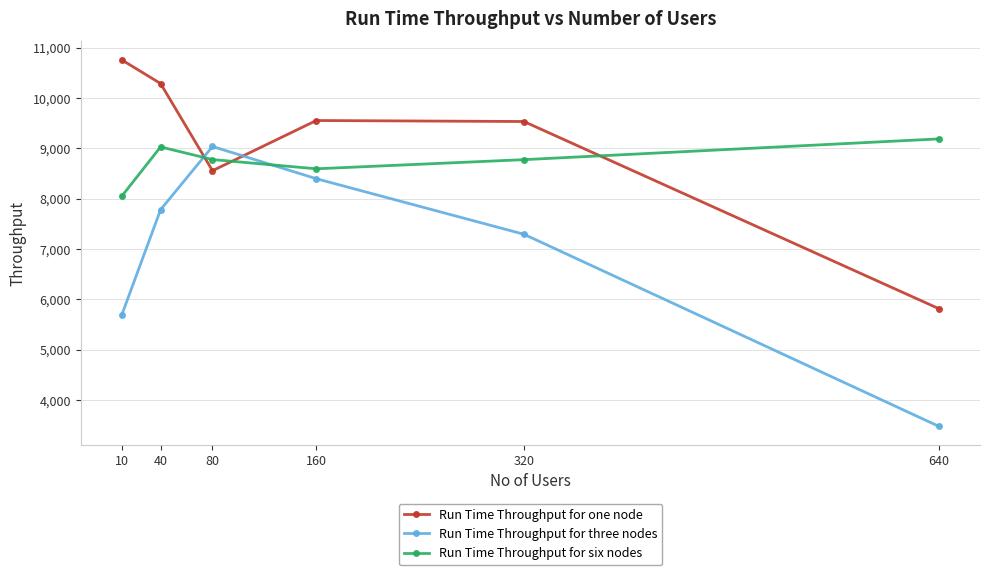

What is the spread (max minus min) of values at 320?

2238.2